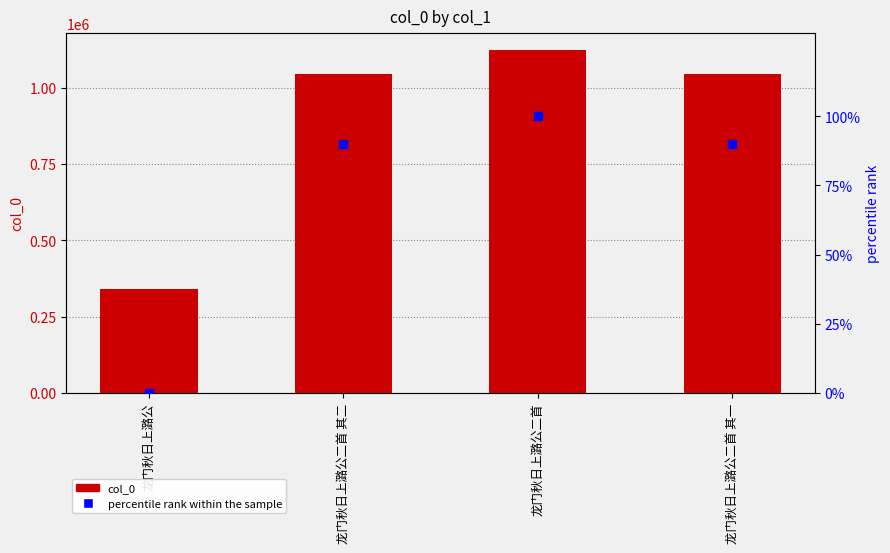

What is the total value across all series at 龙门秋日上潞公?

340032